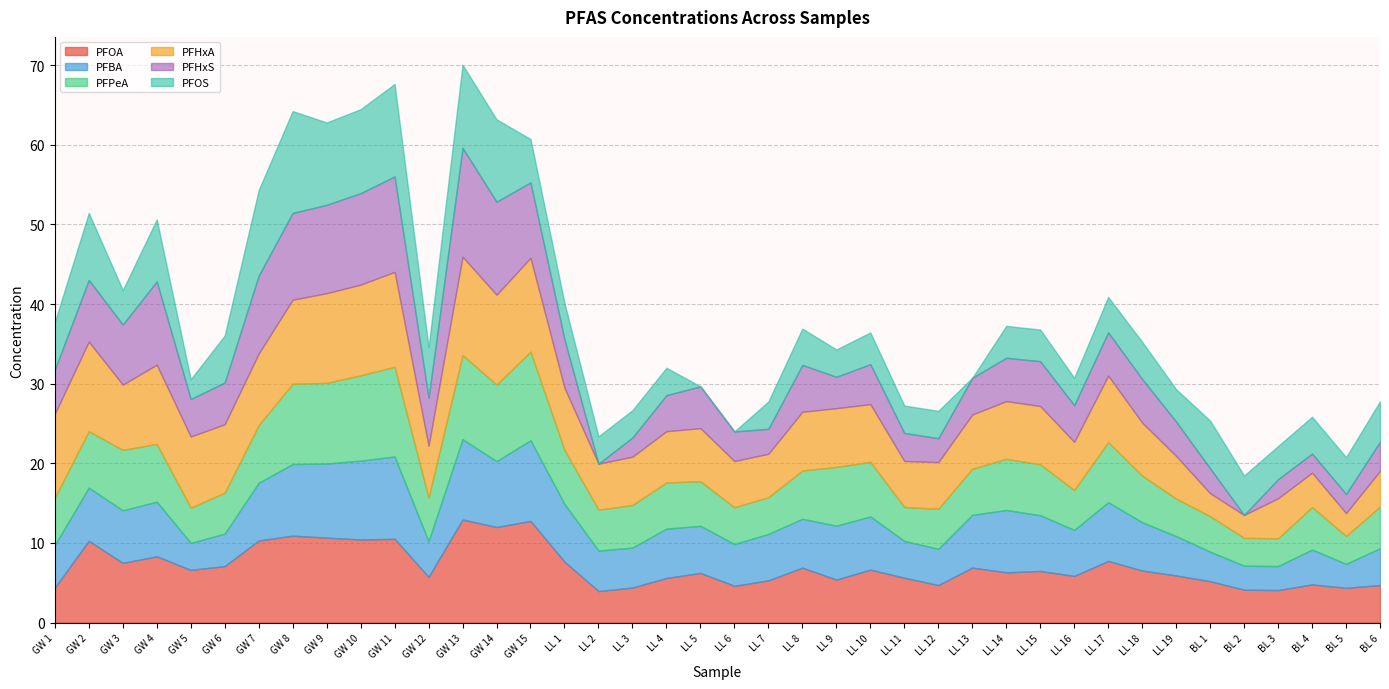

True or false: PFOA has a value of 4.4 at BL 5.

True